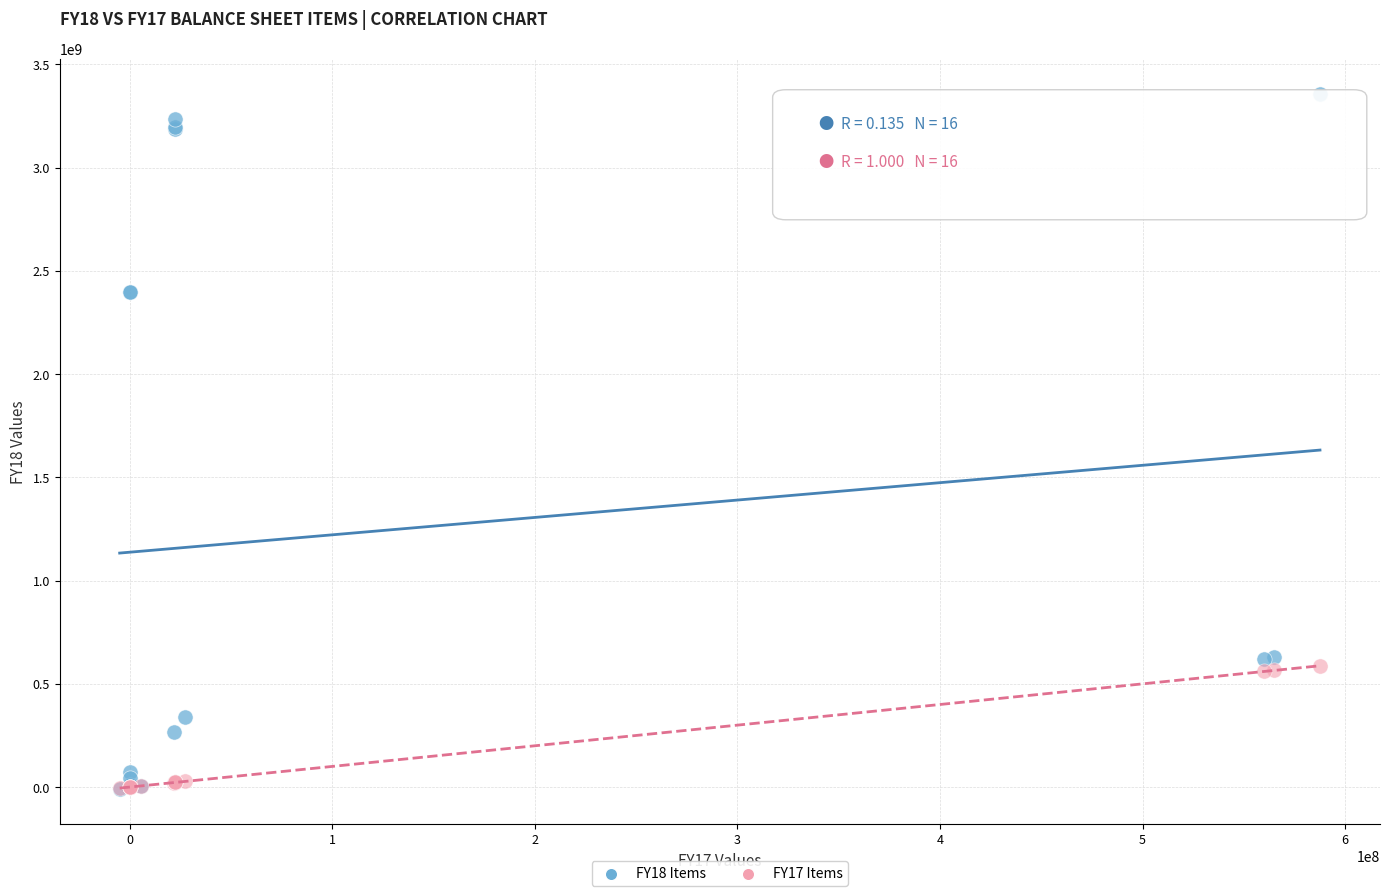

Which series contains the highest Y value?

FY18 Items